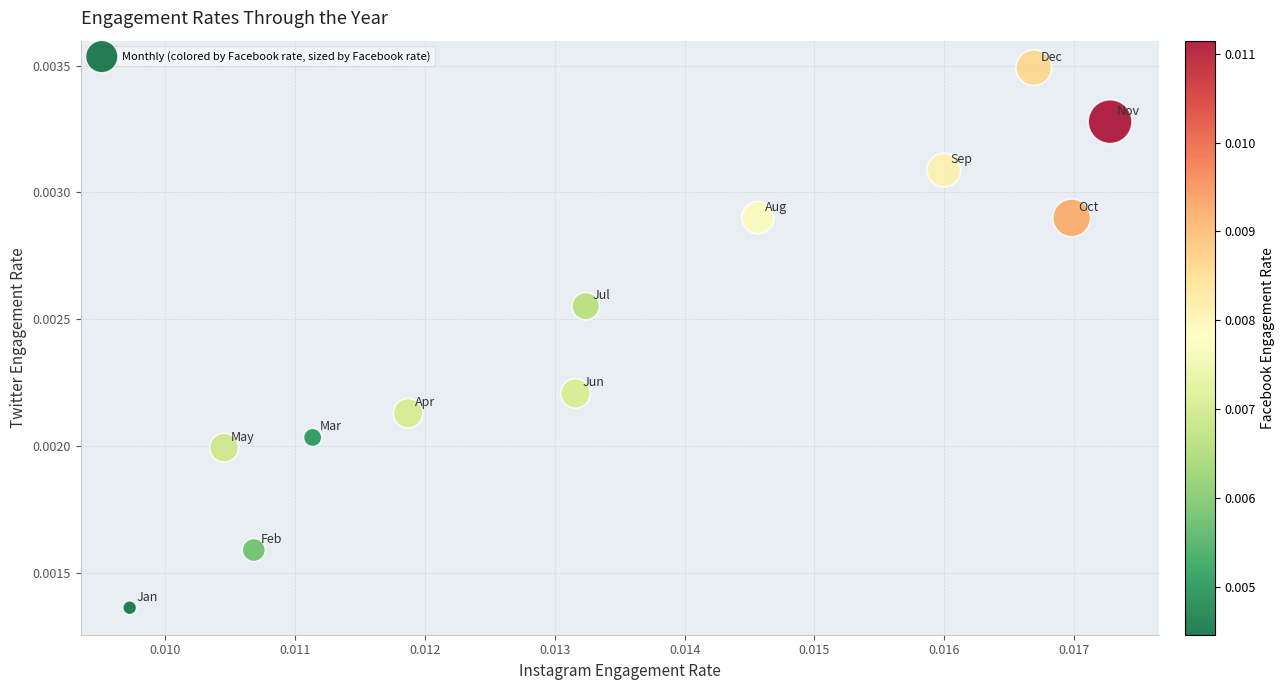

How many points are shown in the scatter plot?

12